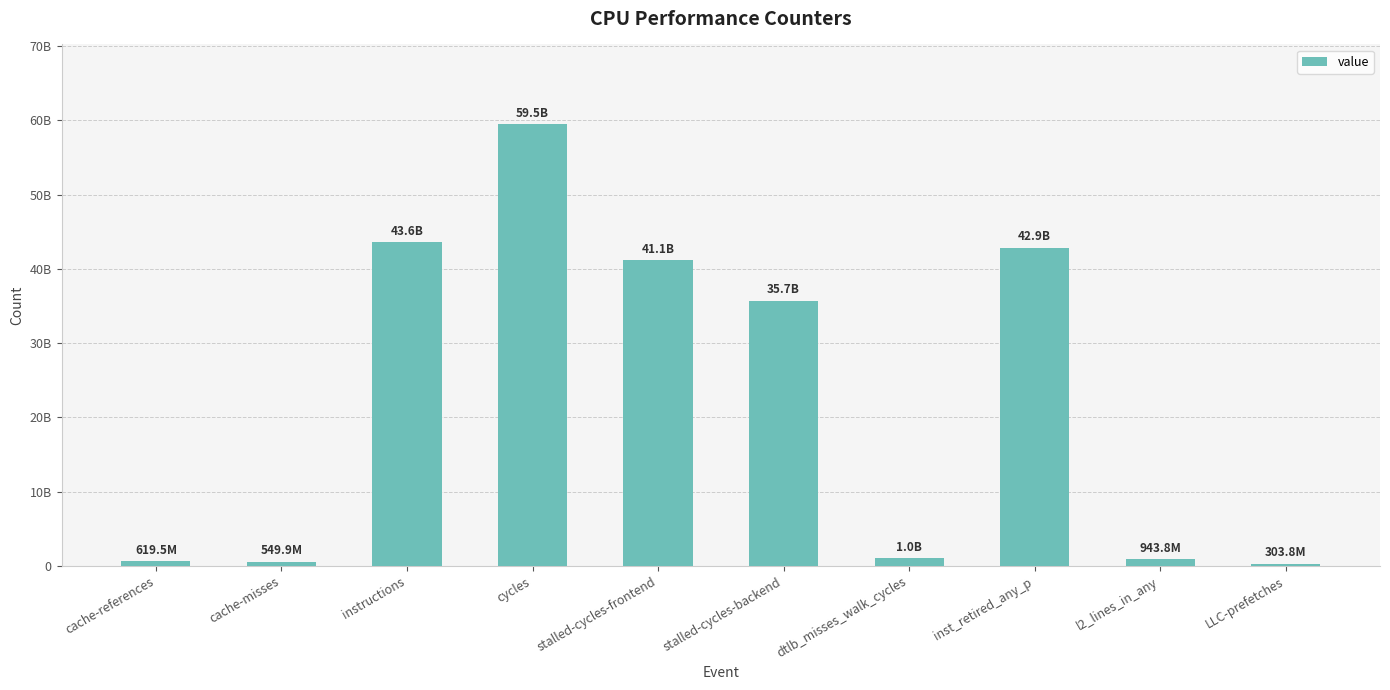

Read the value at stalled-cycles-frontend.

41134173016